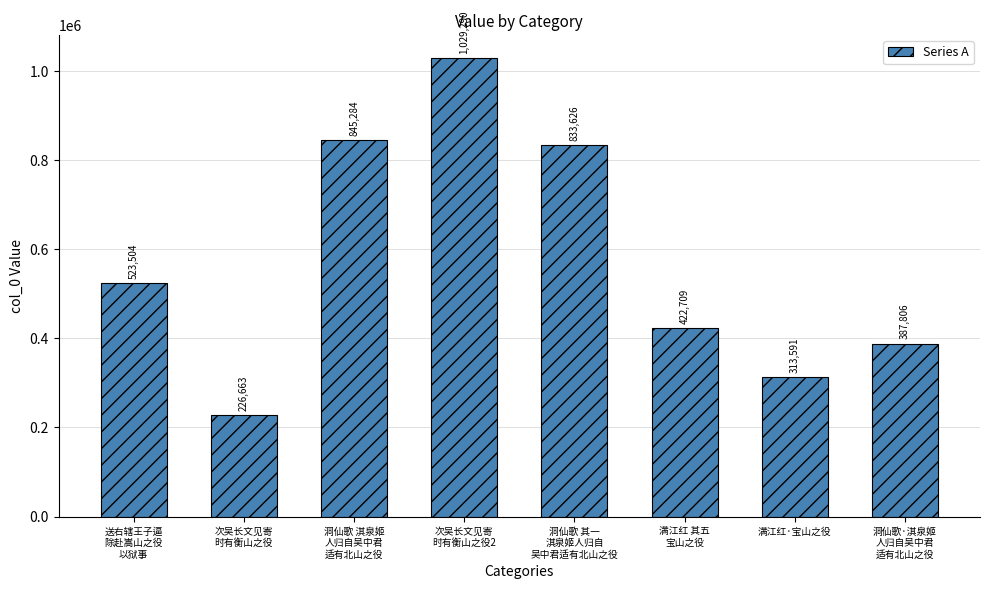

What is the label of the 2nd bar from the right?

满江红·宝山之役